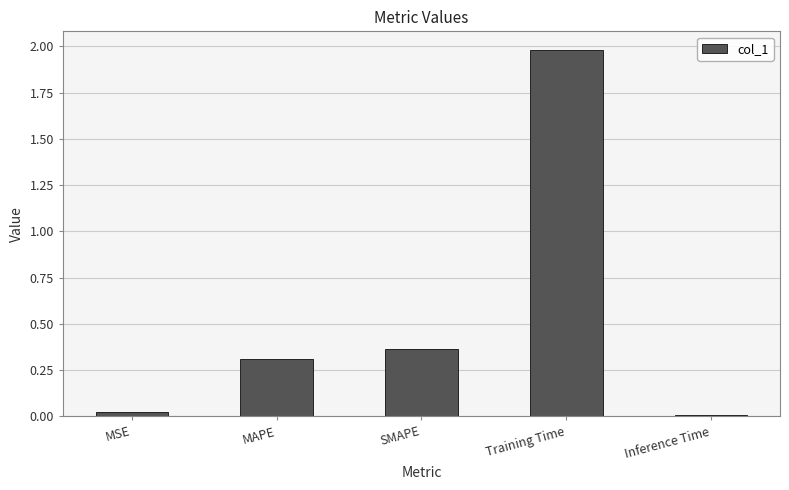

Are the bars grouped side by side (vs. stacked)?

No